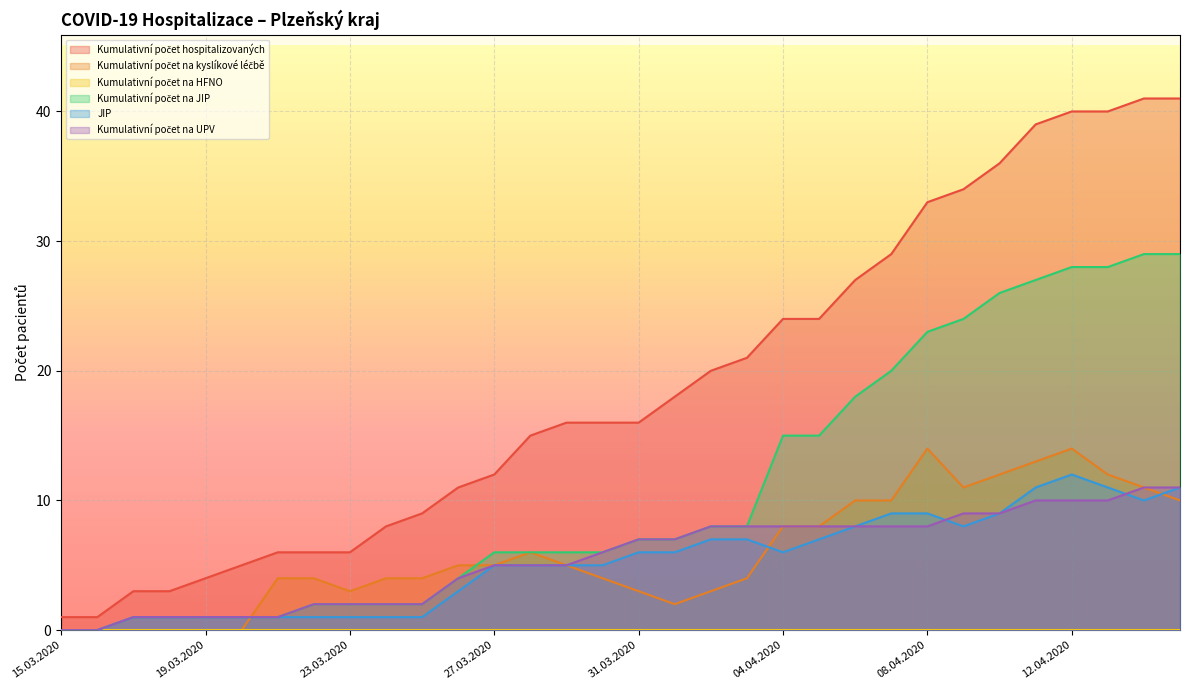

What is the value of the JIP point at the 19th from the left?

7